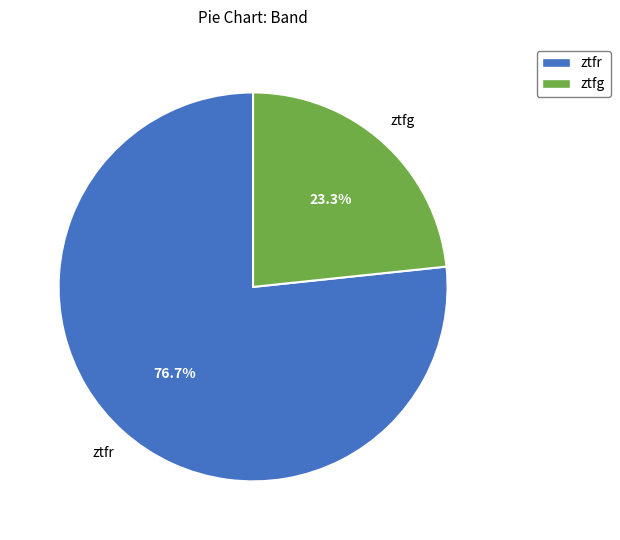

How many segments does this pie chart have?

2